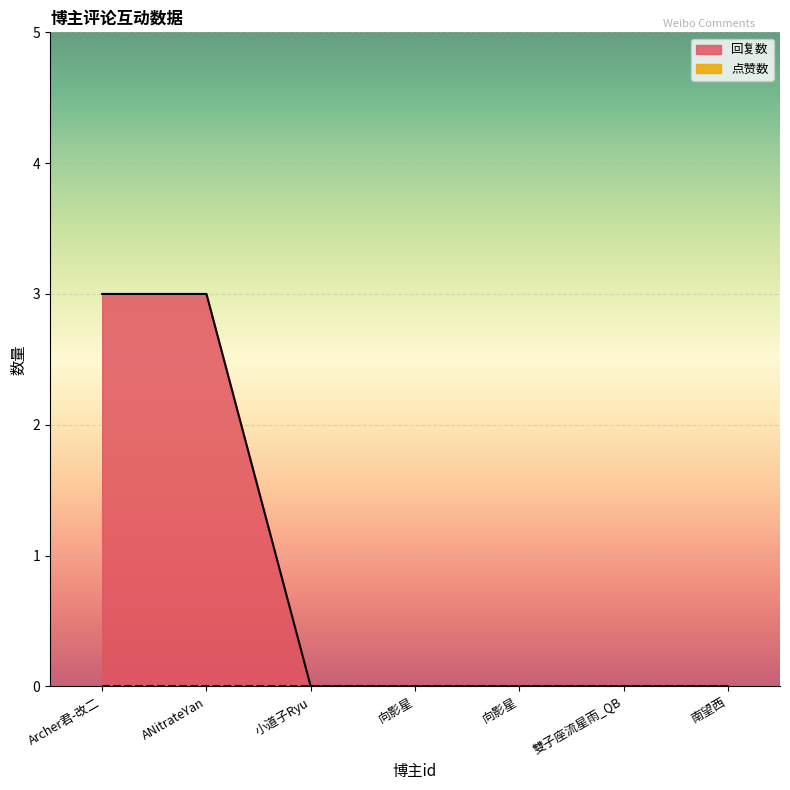

What is the difference between the maximum and minimum values?

3